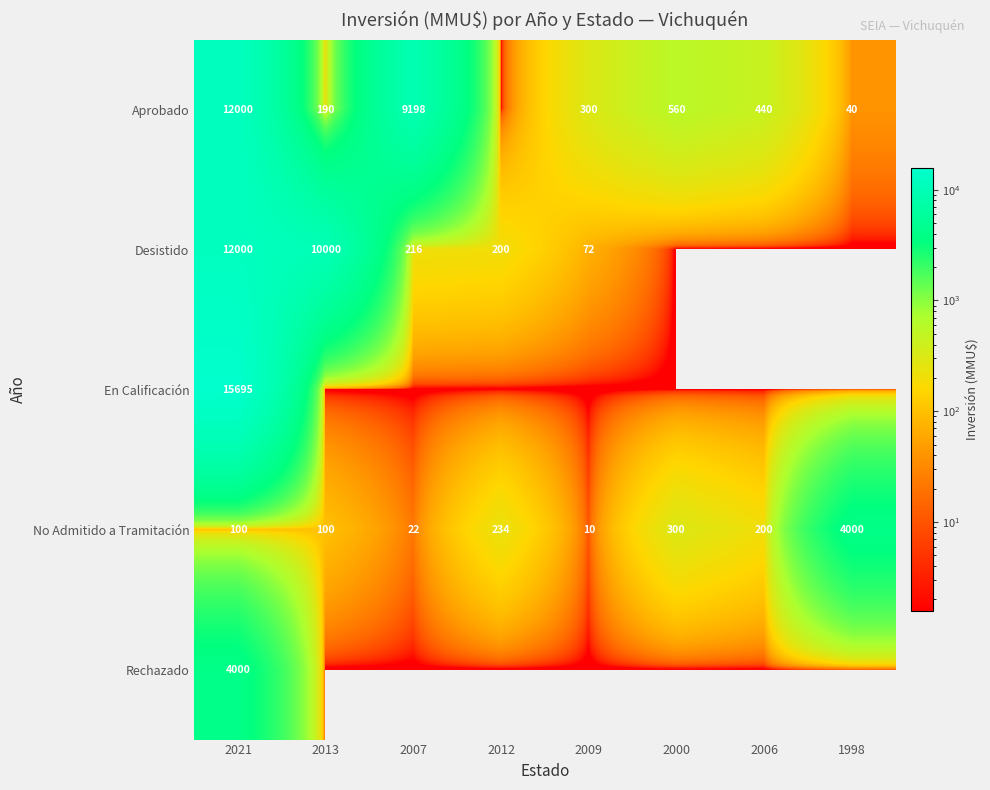

What is the total value across all series at 2006?

640